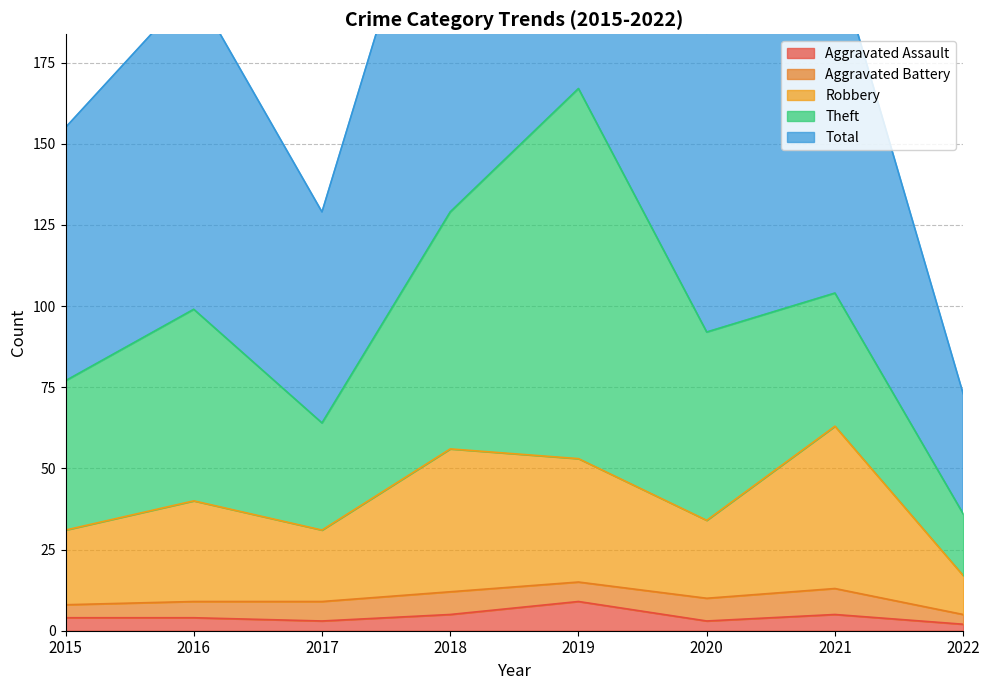

Which series changed the most between 2017 and 2022?

Total